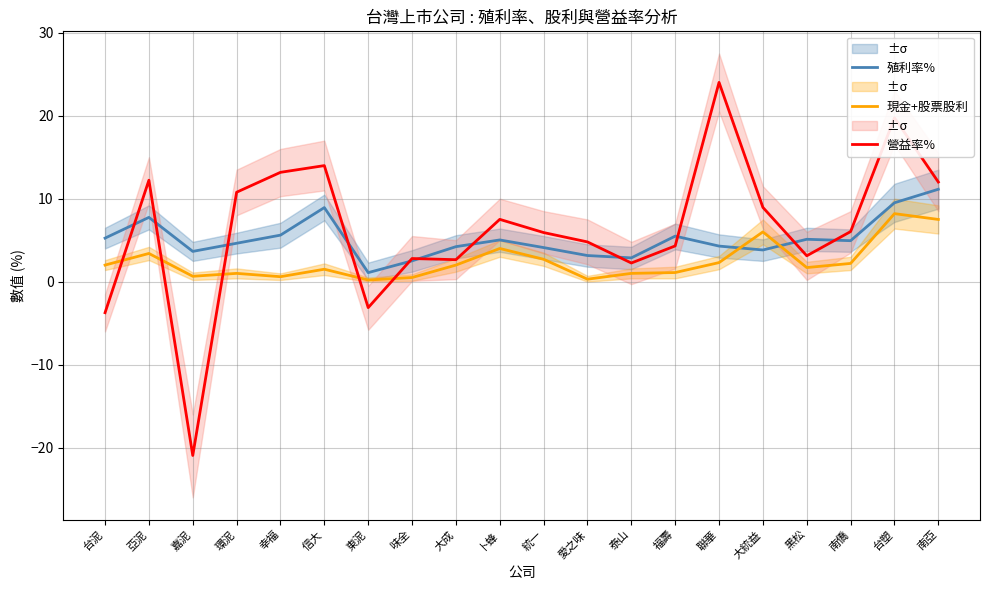

List the series in order of their overall mean, lowest first.

現金+股票股利, 殖利率%, 營益率%